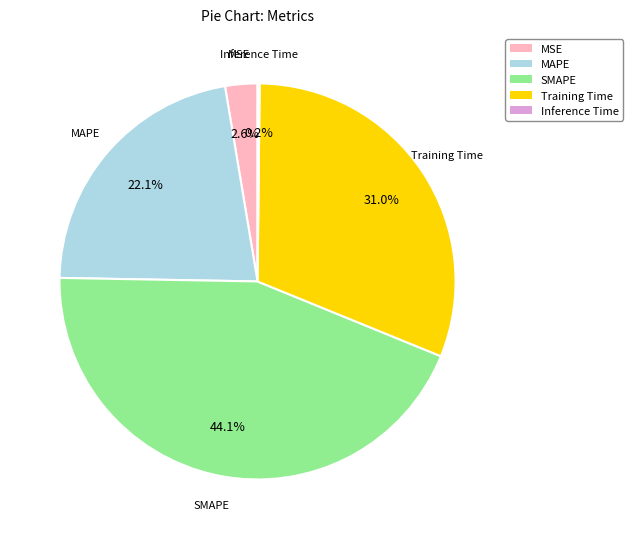

Does any single category account for the majority?

No